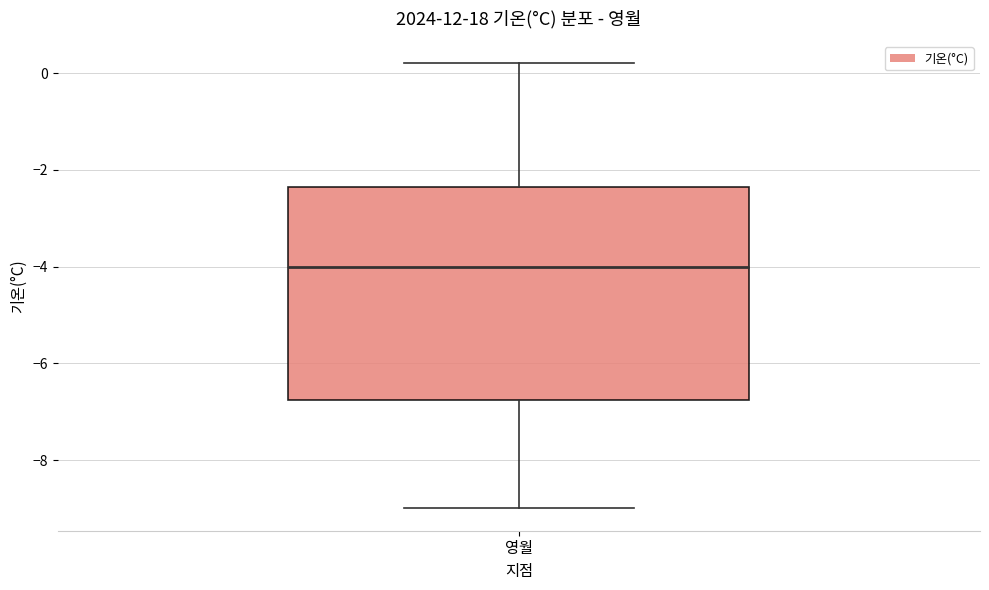

Where does the median line of the box for 영월 sit on the y-axis? The values are not printed on the chart, so give them approximately, as read against the axis.

-4.0